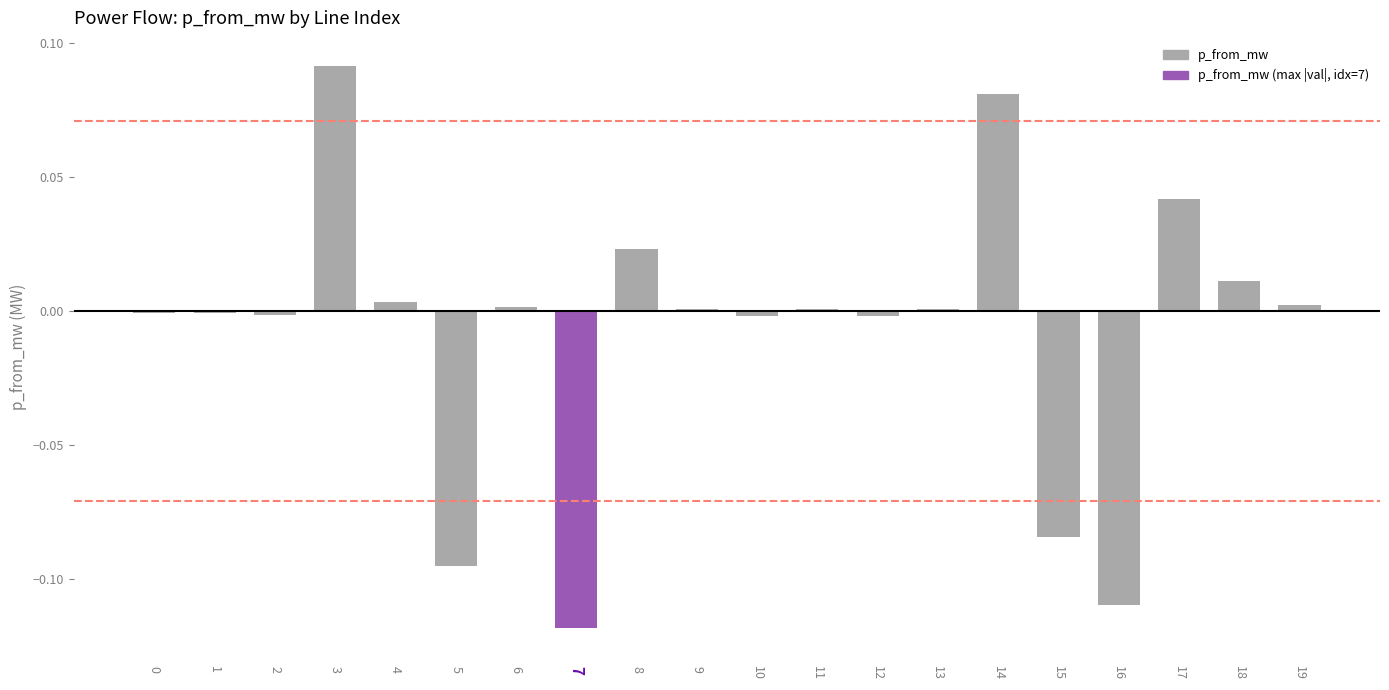

Which category has the highest value across all series?

3